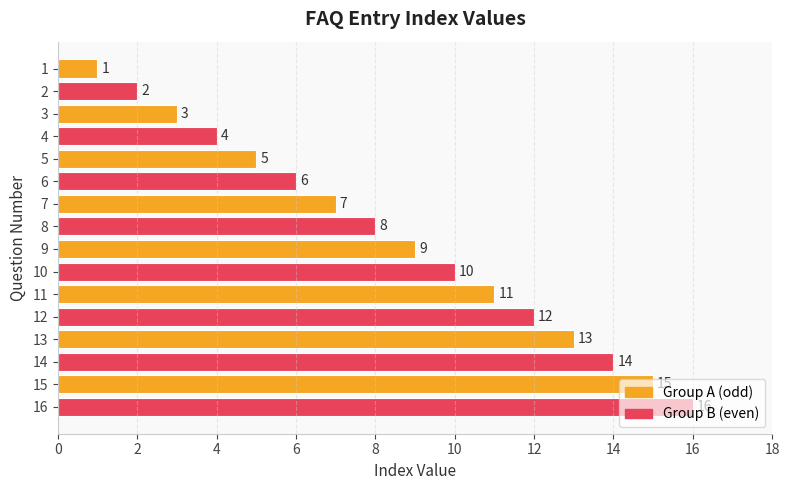

At which label is the value closest to 8?

8